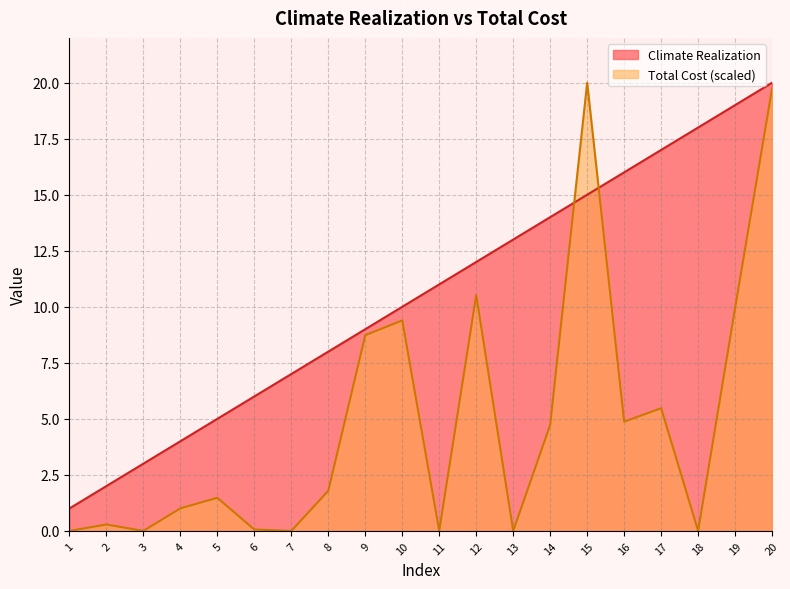

At which label does Climate Realization reach its minimum?

1